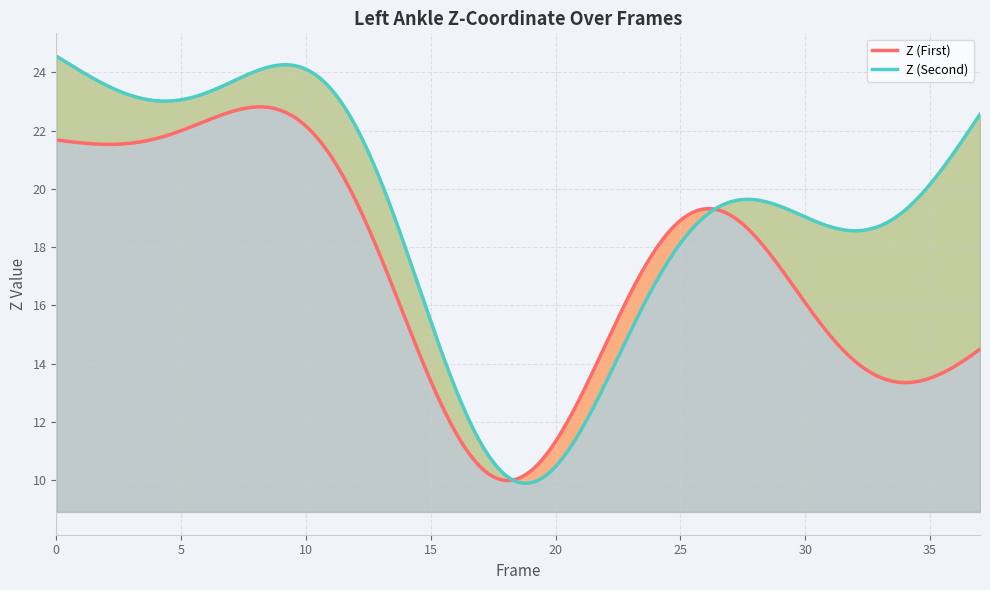

How many distinct data groups are displayed?

2